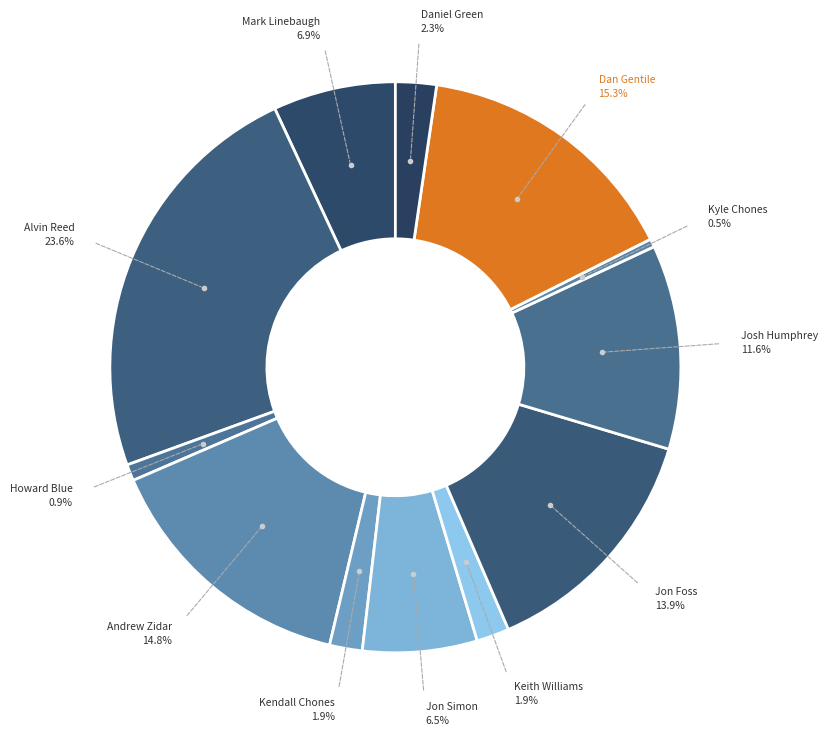

Approximately how many times larger is the value at Jon Simon compared to Dan Gentile?

0.4